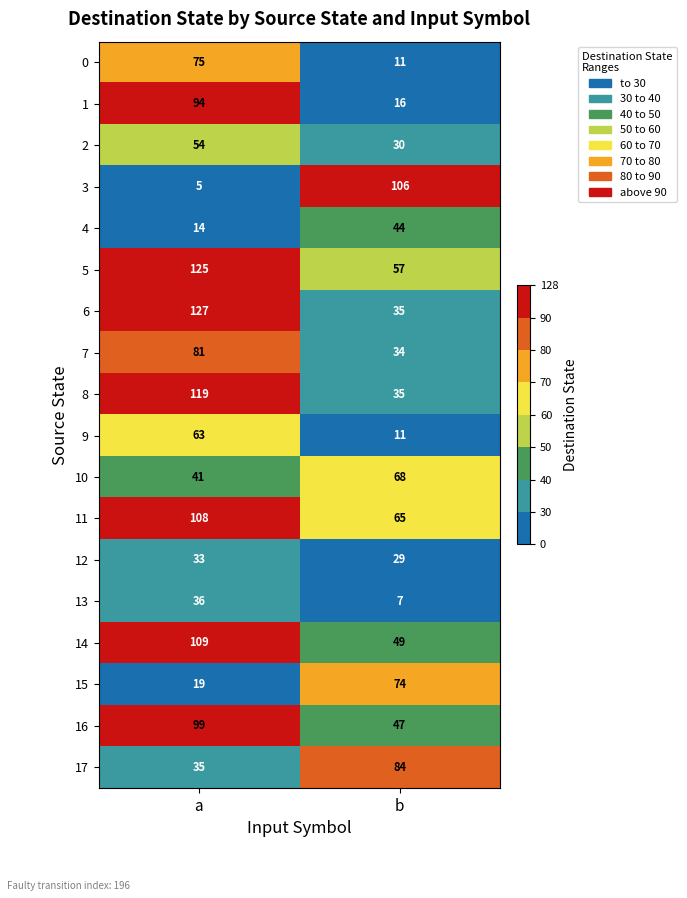

How many data points does each series have?

2